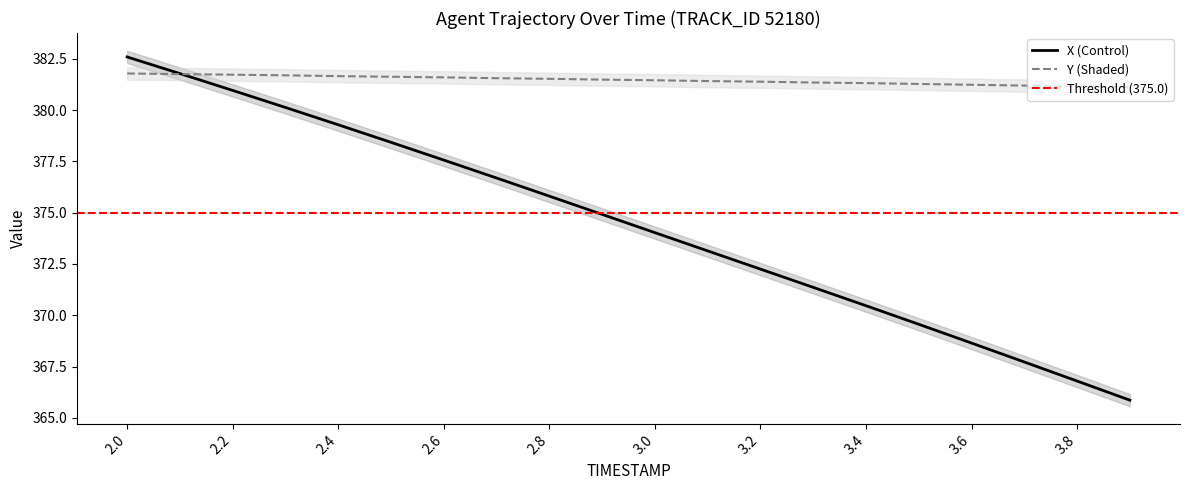

After their last crossing, which series has the higher values: Y or X?

Y